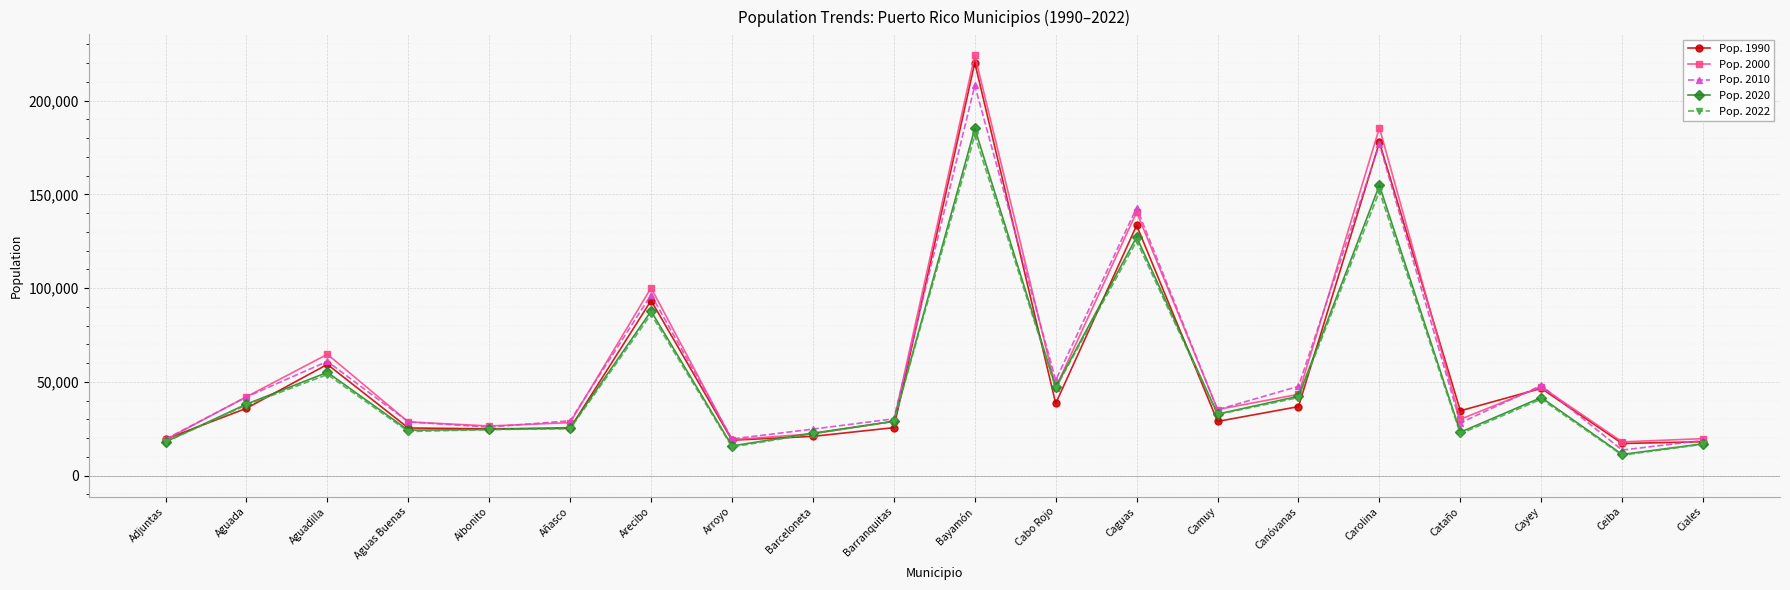

True or false: Pop. 2020 has more than 1 interior local peaks.

True